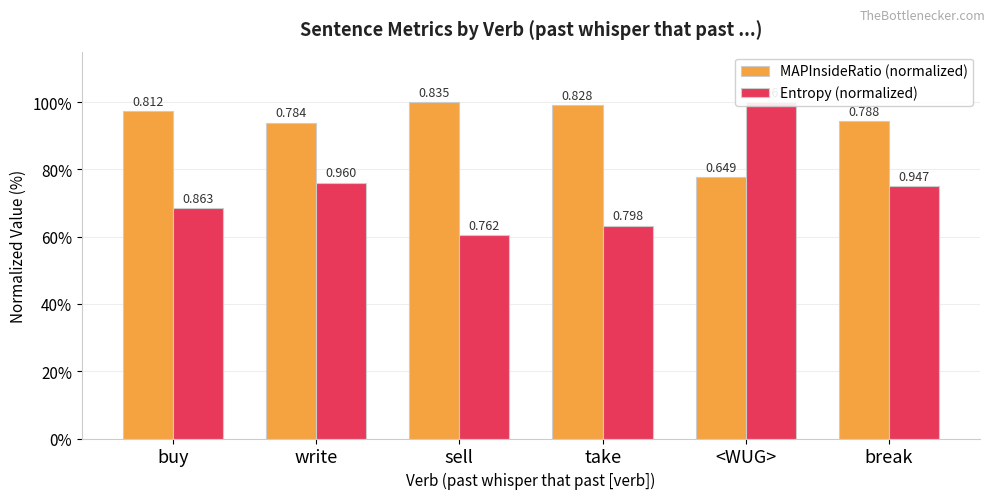

List the series in order of their overall mean, lowest first.

Entropy (normalized), MAPInsideRatio (normalized)